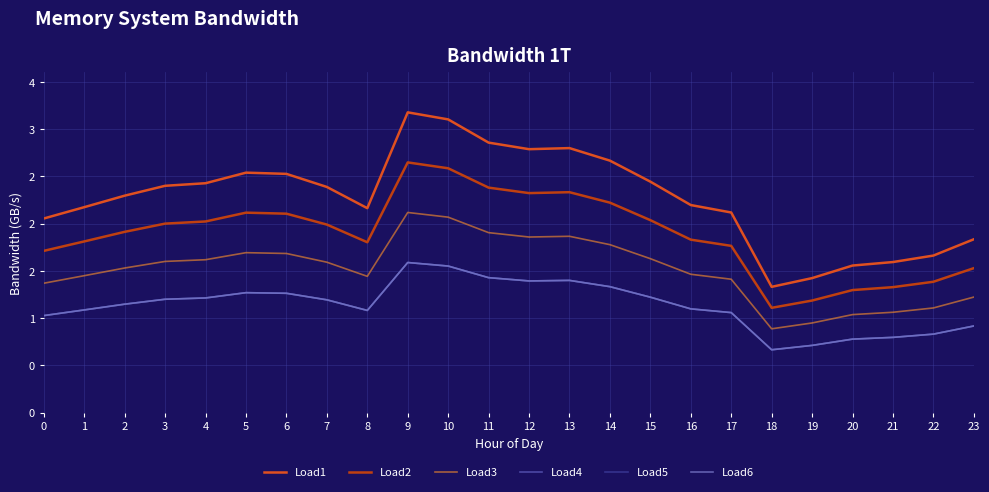

How many interior local valleys does the Load4 series have?

3